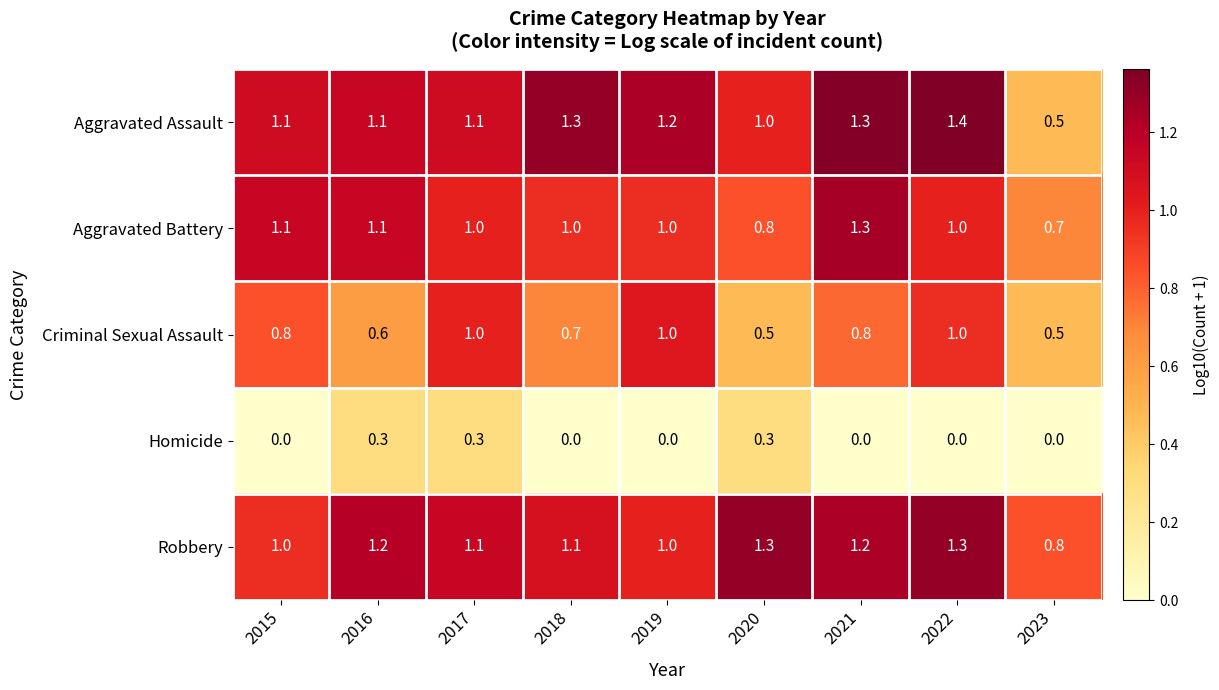

What is the maximum value shown in the chart?

1.4